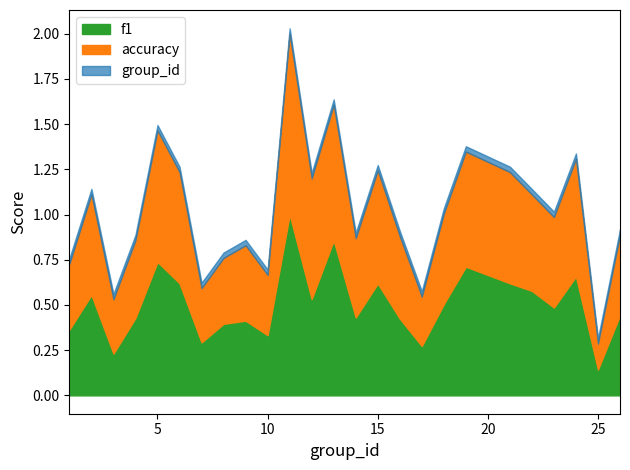

What is the highest value of the f1 series?

1.0